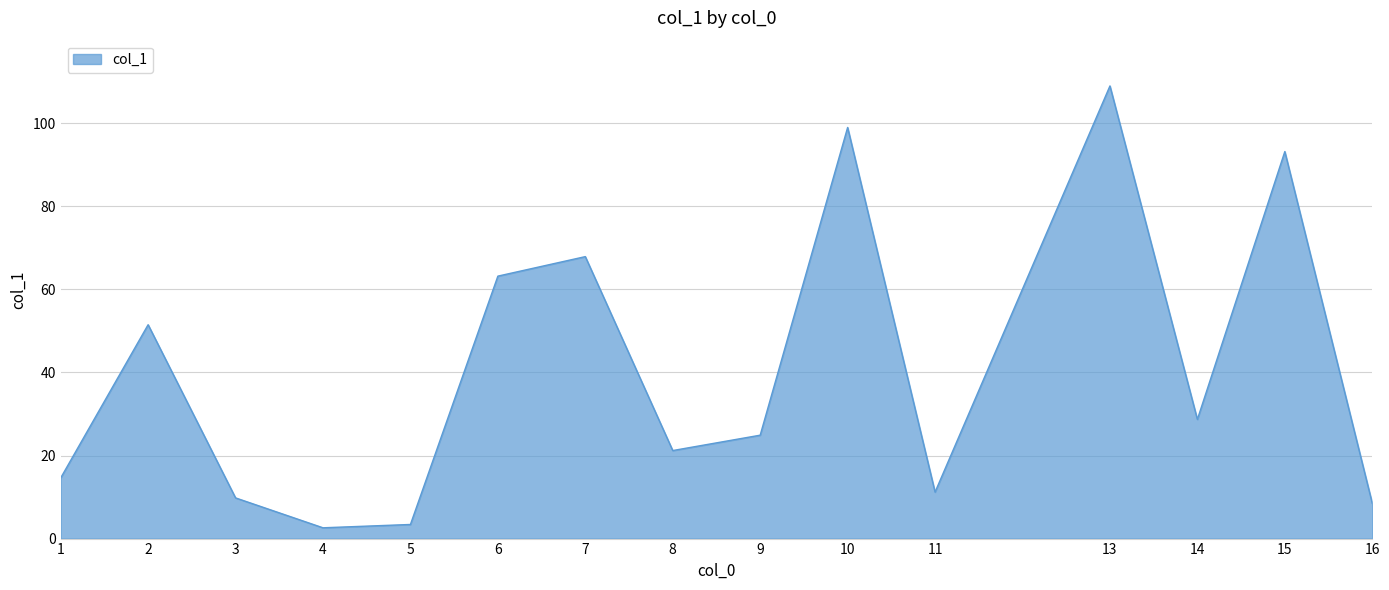

What is the difference between the maximum and minimum values?

106.4